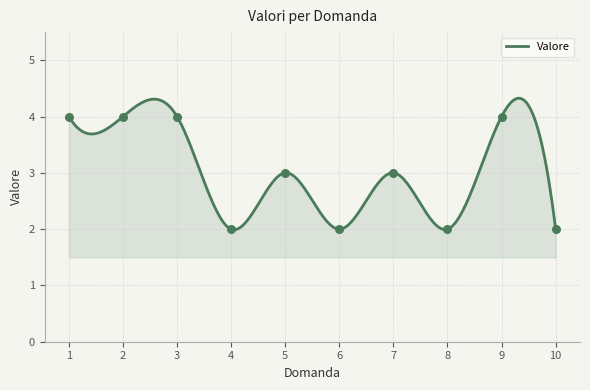

Which has a higher value, 8 or 3?

3